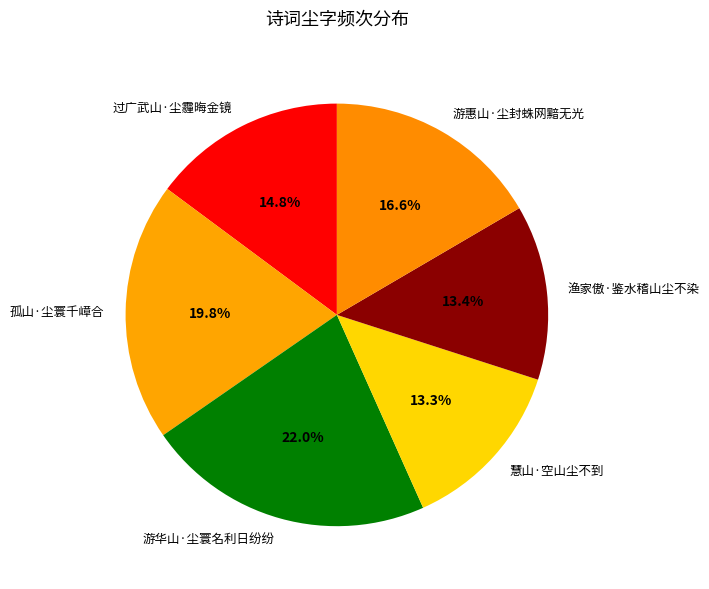

Which has a higher value, 过广武山·尘霾晦金镜 or 渔家傲·鉴水稽山尘不染?

过广武山·尘霾晦金镜